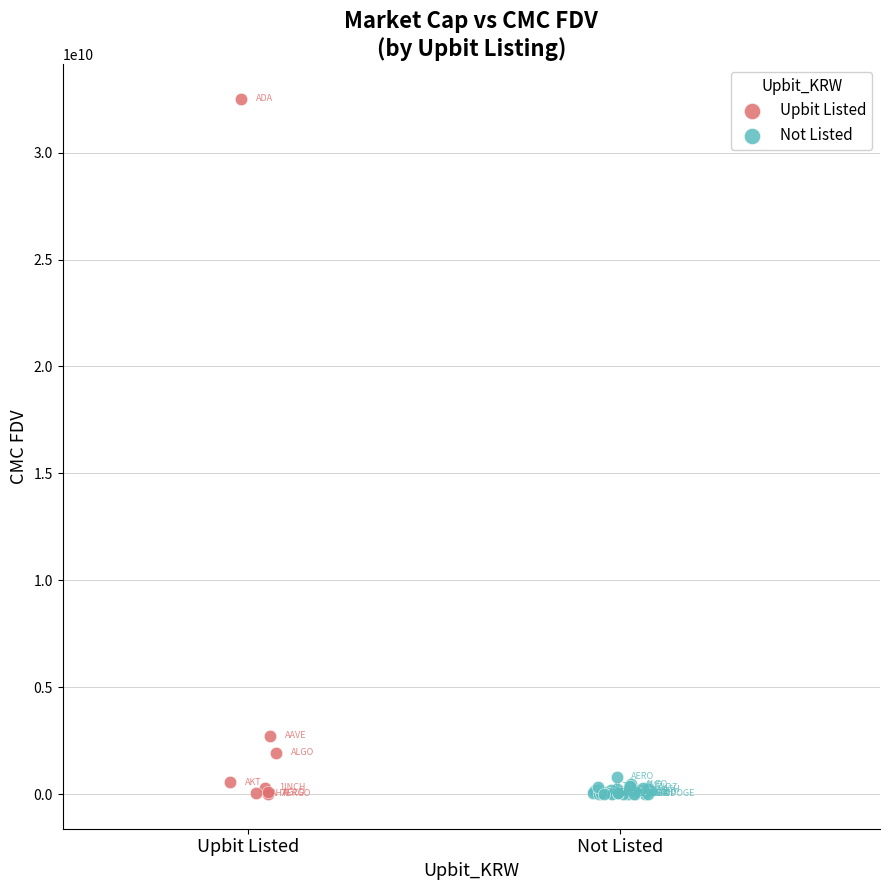

Which series contains the highest Y value?

Upbit Listed